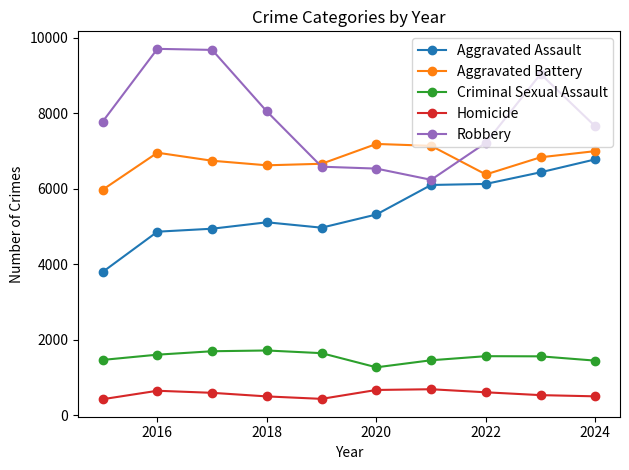

Which series has the largest total across all categories?

Robbery